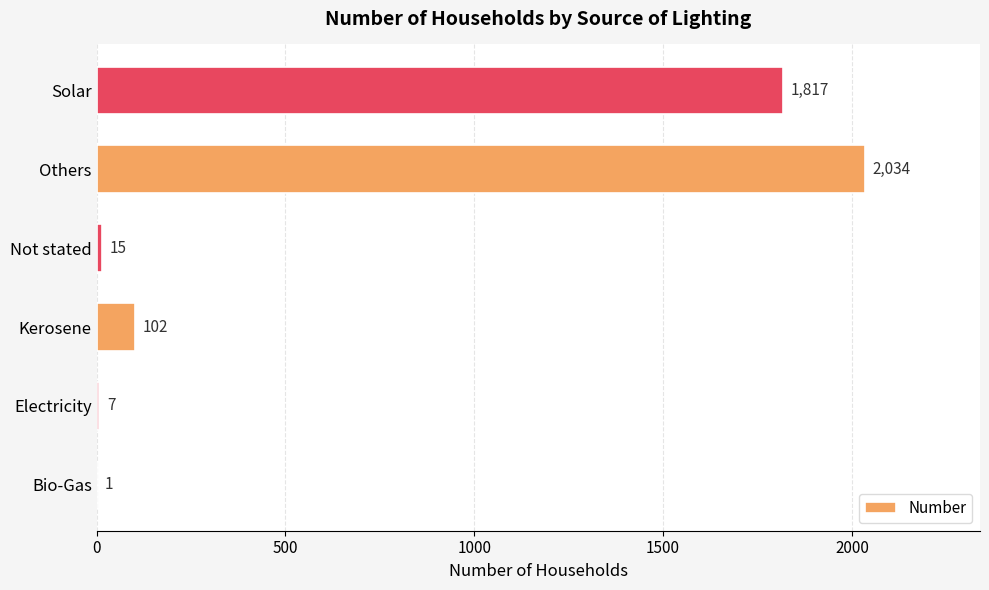

Reading top to bottom, what are all the values shown in this chart?

Solar=1817	Others=2034	Not stated=15	Kerosene=102	Electricity=7	Bio-Gas=1